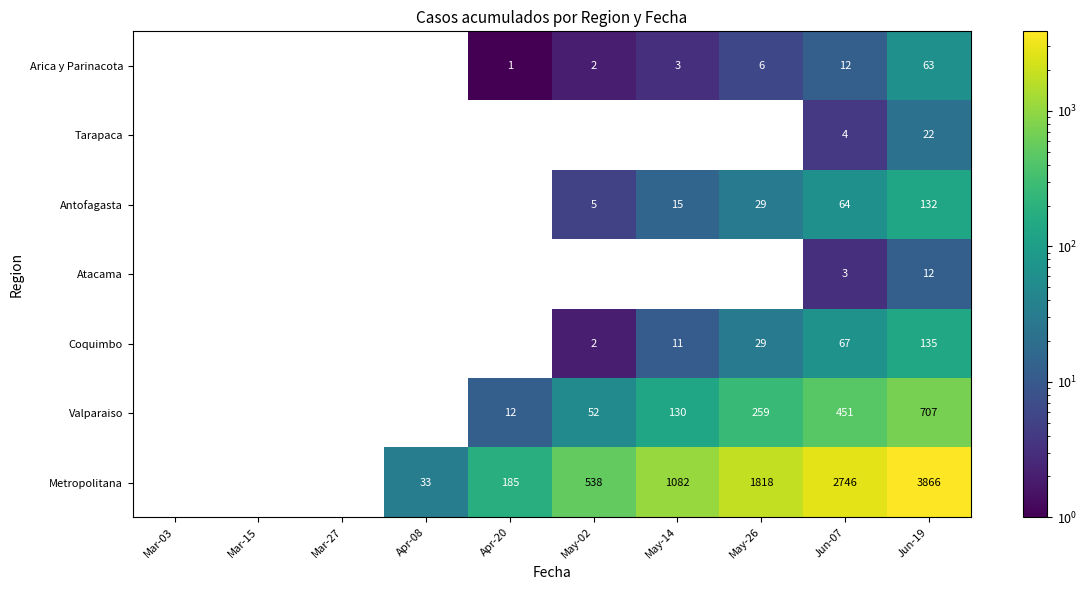

What is the sum of all Valparaiso values?

1611